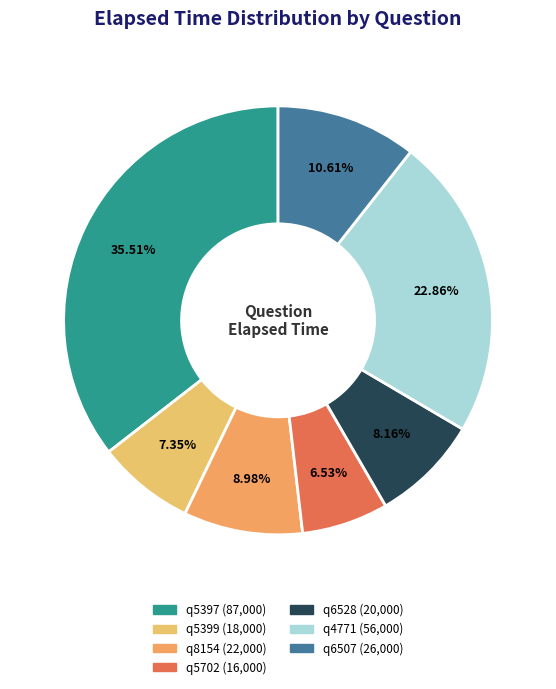

Between q8154 and q4771, which is larger?

q4771